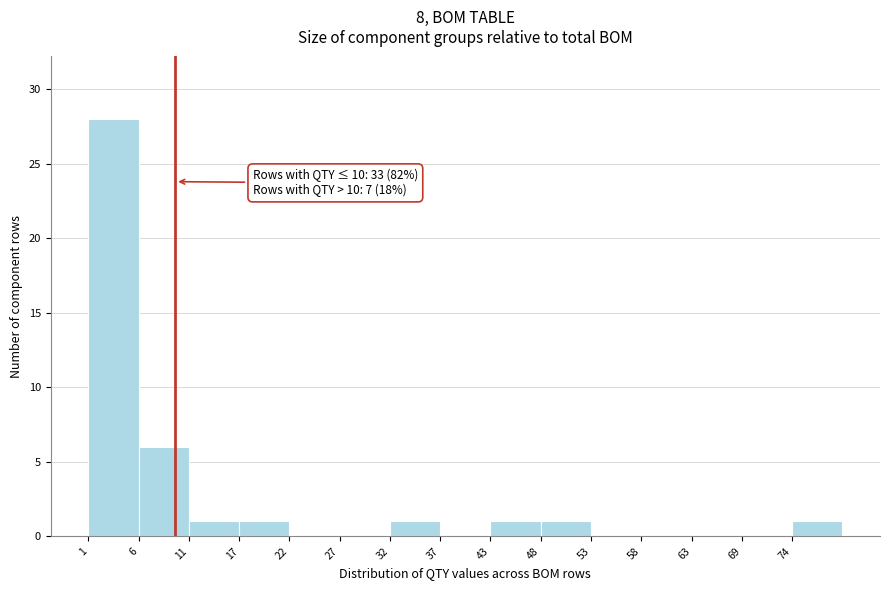

Over which range of the x-axis is the bar tallest?

1.0 to 6.2